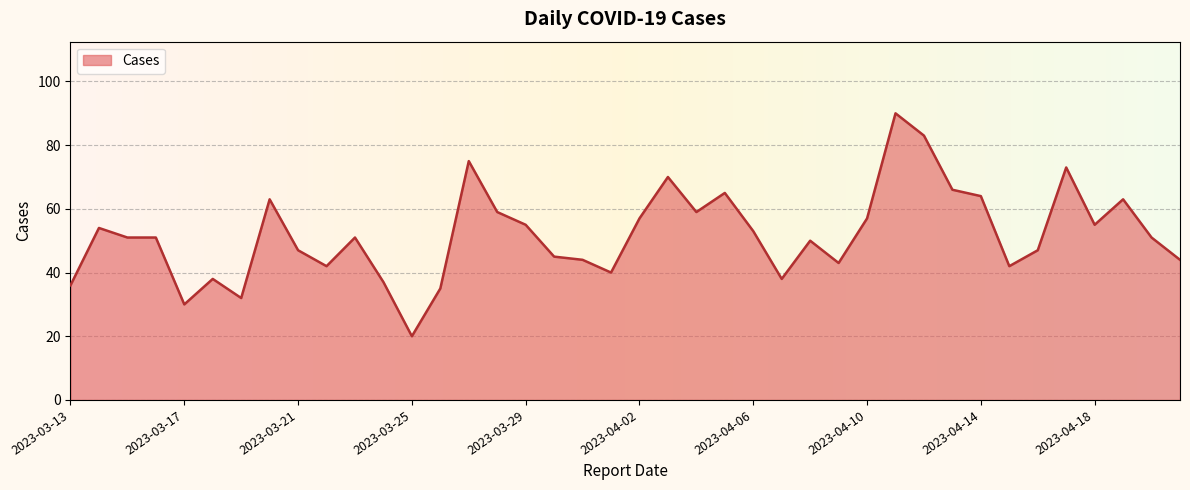

What is the minimum value shown in the chart?

20